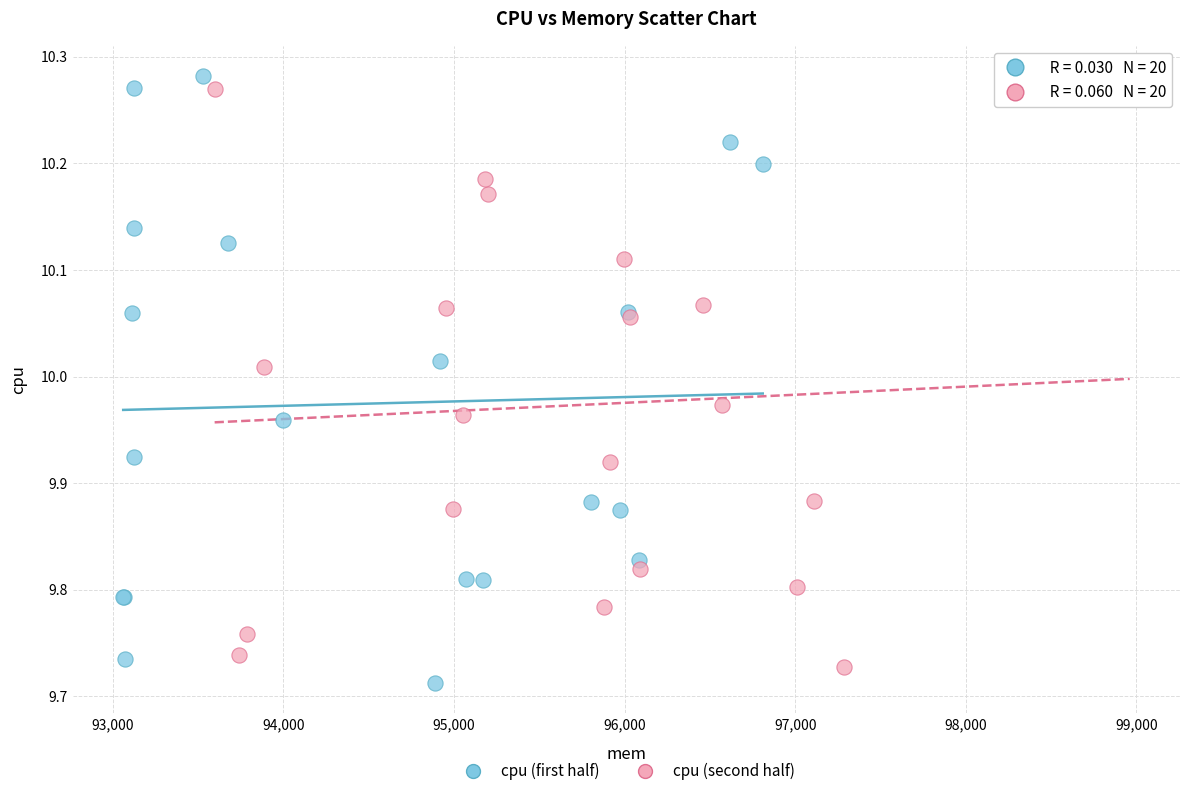

Which series reaches the minimum Y coordinate?

cpu (first half)